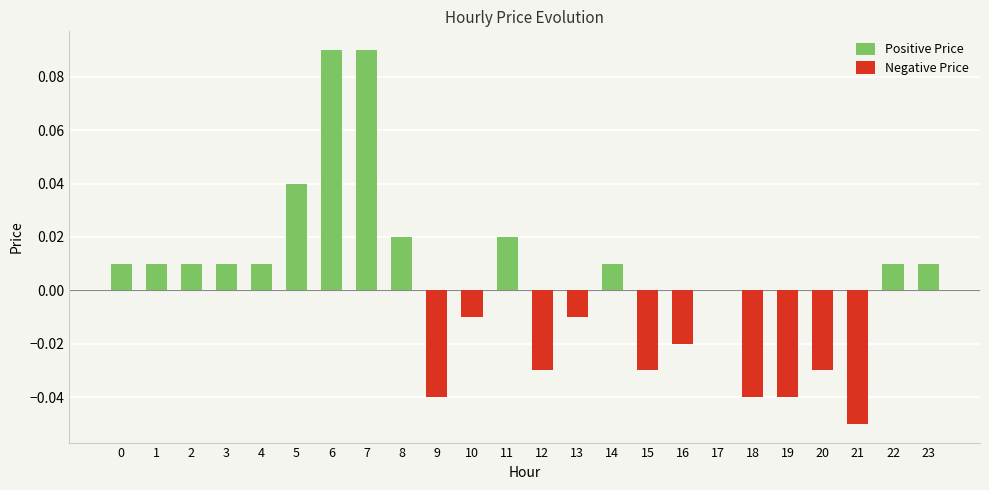

Reading left to right, transcribe all the data shown in this chart.

Positive Price: 0=0.0	1=0.0	2=0.0	3=0.0	4=0.0	5=0.0	6=0.1	7=0.1	8=0.0	9=0.0	10=0.0	11=0.0	12=0.0	13=0.0	14=0.0	15=0.0	16=0.0	17=0.0	18=0.0	19=0.0	20=0.0	21=0.0	22=0.0	23=0.0
Negative Price: 0=0.0	1=0.0	2=0.0	3=0.0	4=0.0	5=0.0	6=0.0	7=0.0	8=0.0	9=-0.0	10=-0.0	11=0.0	12=-0.0	13=-0.0	14=0.0	15=-0.0	16=-0.0	17=0.0	18=-0.0	19=-0.0	20=-0.0	21=-0.1	22=0.0	23=0.0